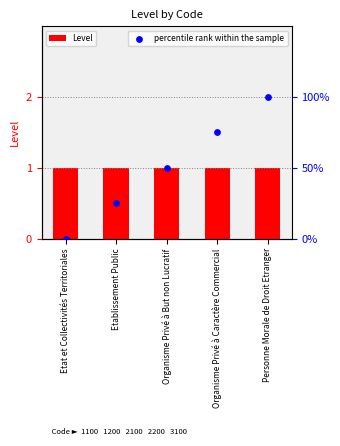

Is the value of Level at Organisme Privé à But non Lucratif greater than the value of percentile rank within the sample at Etablissement Public?

Yes